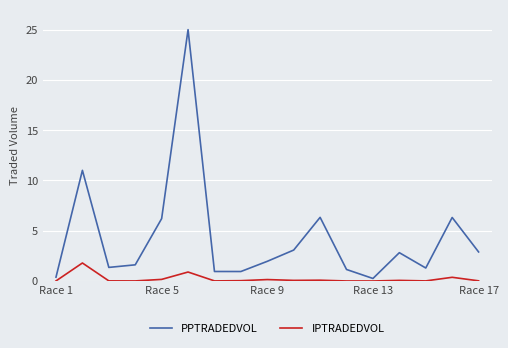

List the series in order of their overall mean, lowest first.

IPTRADEDVOL, PPTRADEDVOL